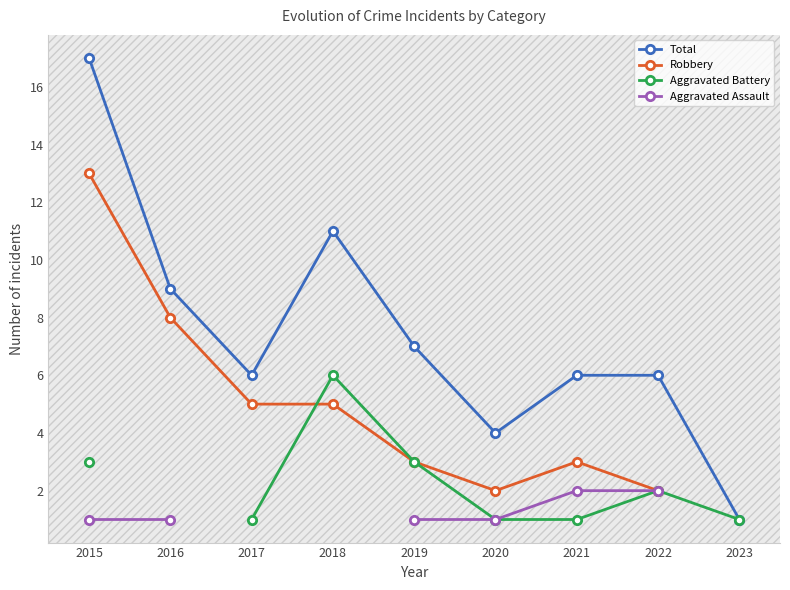

Which category has the highest value in the Total series?

2015